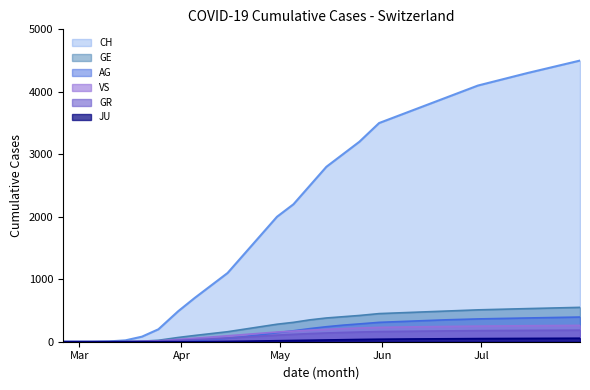

What are all the series names shown in the legend?

CH, GE, AG, GR, JU, VS